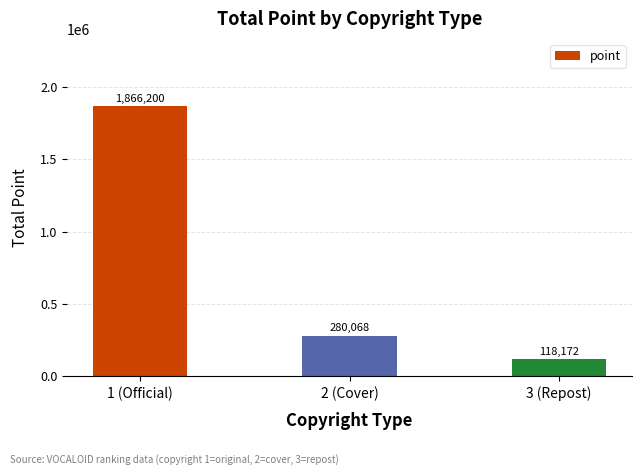

Reading right to left, extract all data points from this chart.

118172	280068	1866200